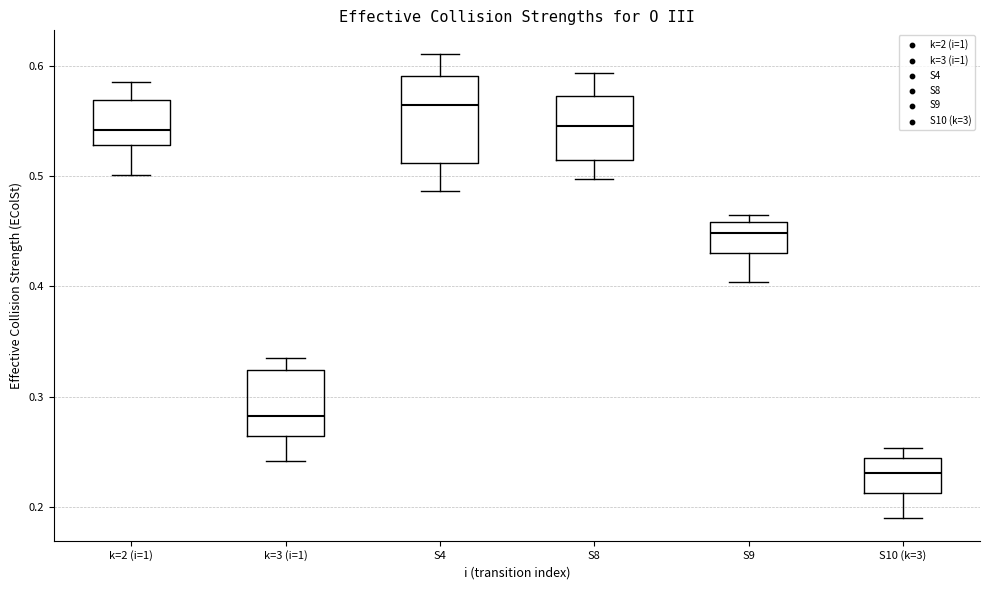

Comparing the boxes themselves (not the whiskers), which one is the tallest?

S4